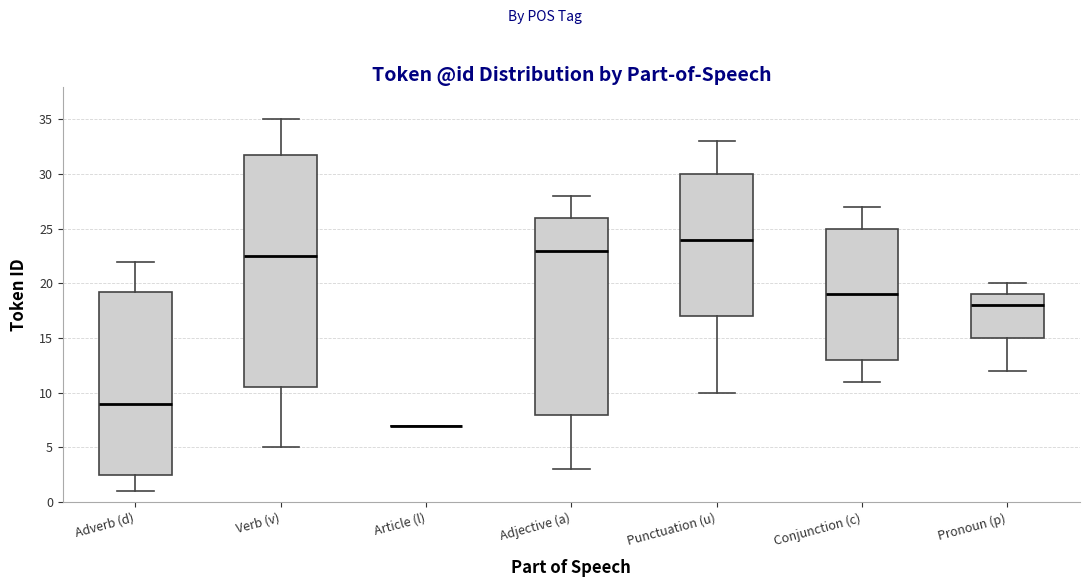

Where does the lower whisker of the box for Verb (v) end on the y-axis? The values are not printed on the chart, so give them approximately, as read against the axis.

5.0